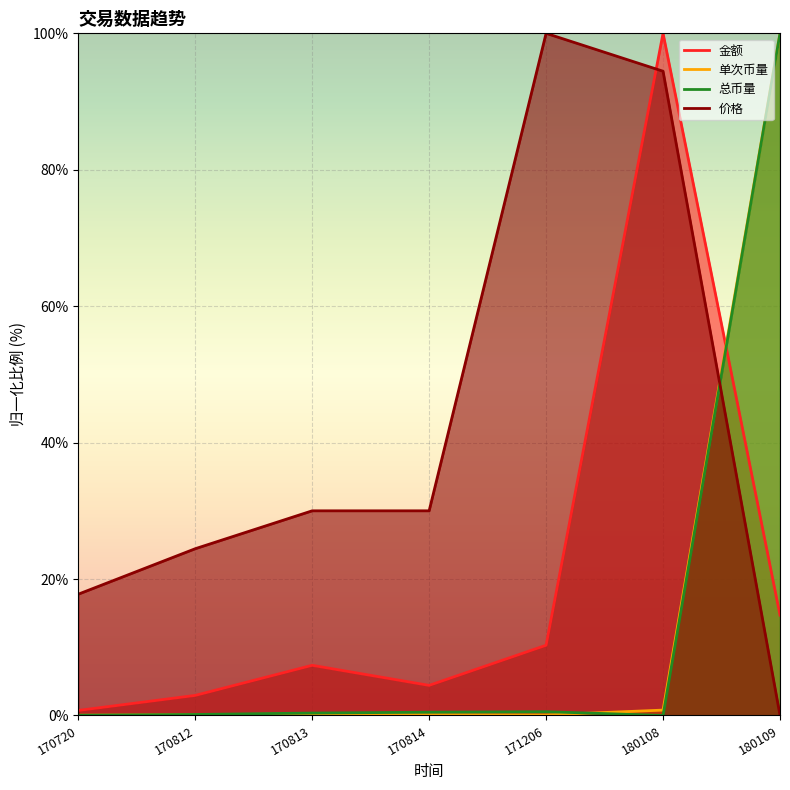

Which series has the largest total across all categories?

价格